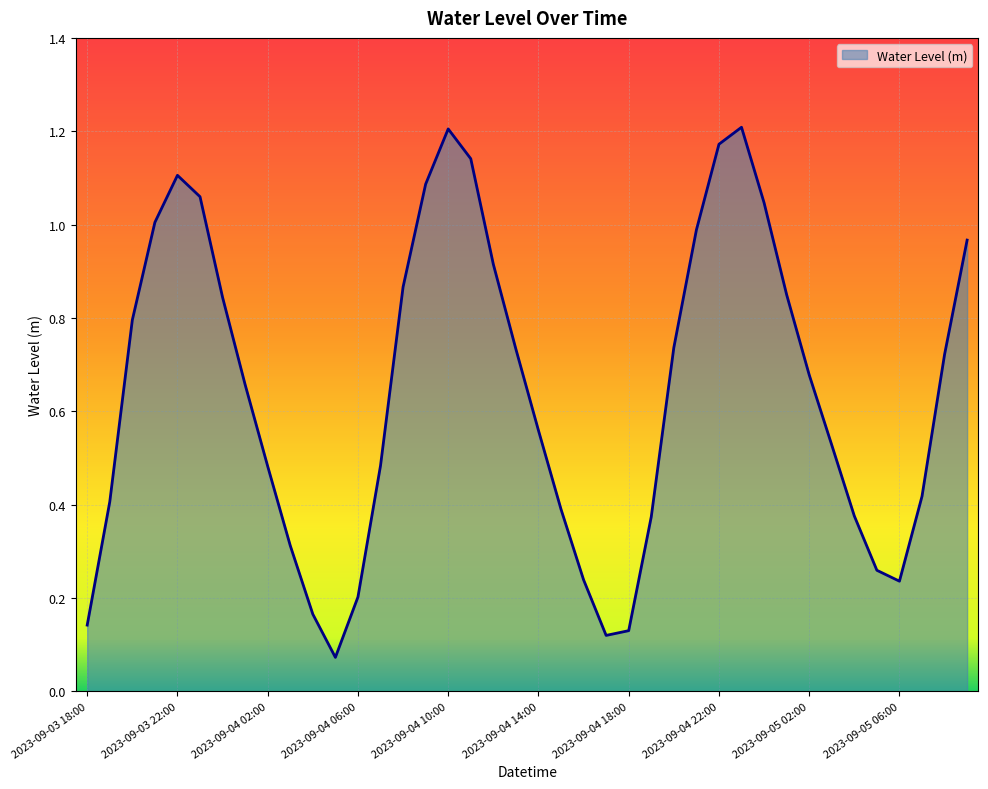

How many lines are shown in the chart?

1